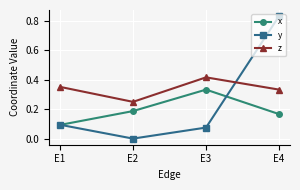

At which category does the chart reach its peak across all series?

E4